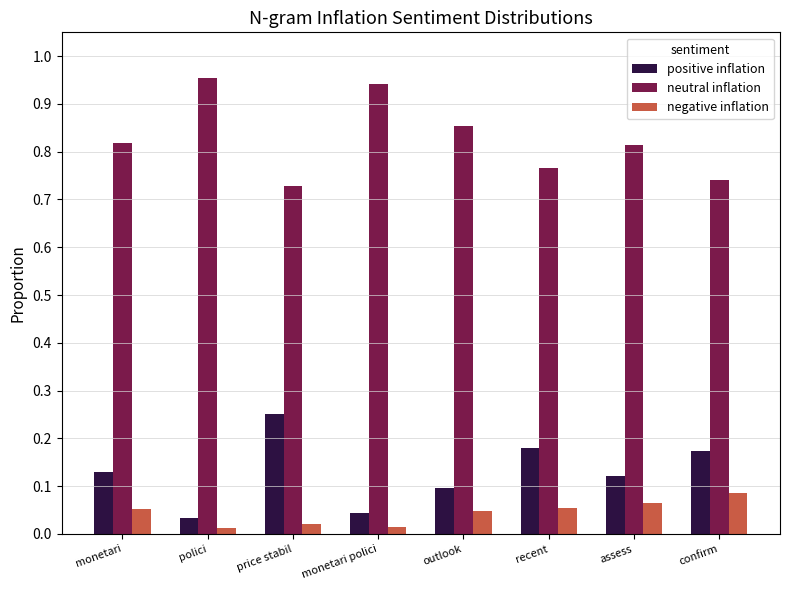

At which label does neutral inflation reach its minimum?

price stabil